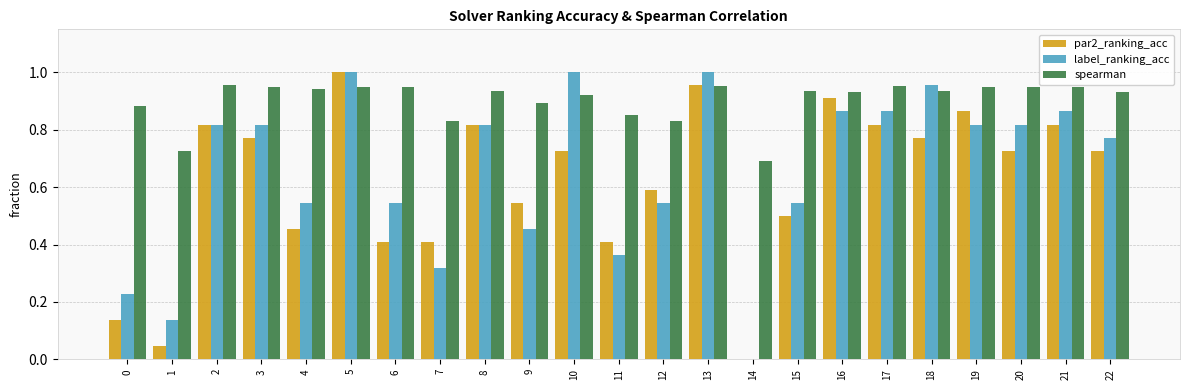

Is it true that label_ranking_acc equals 1.0 at 10?

True